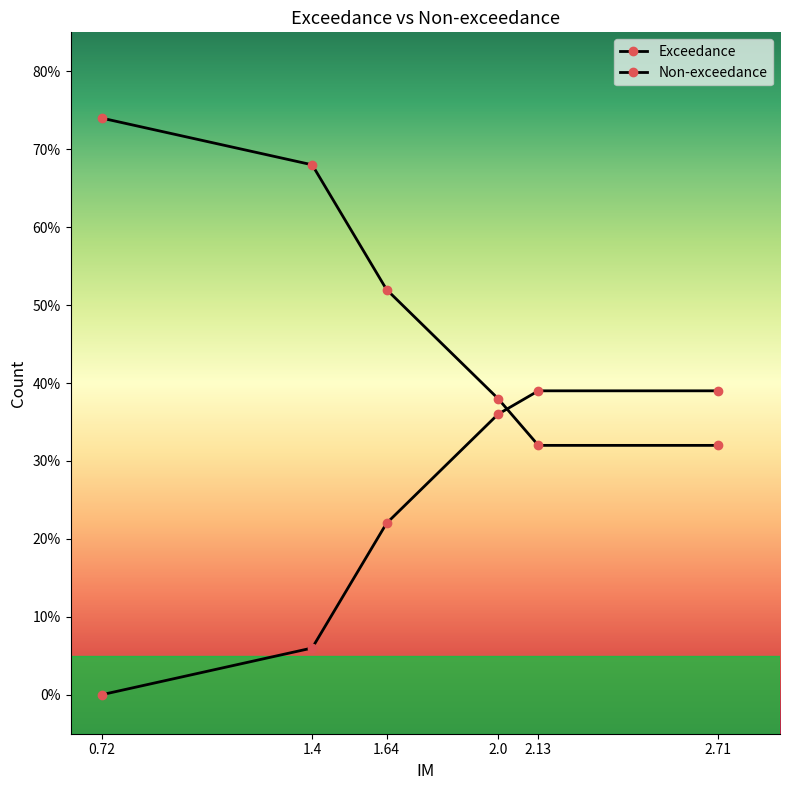

Does the chart have visible grid lines?

No